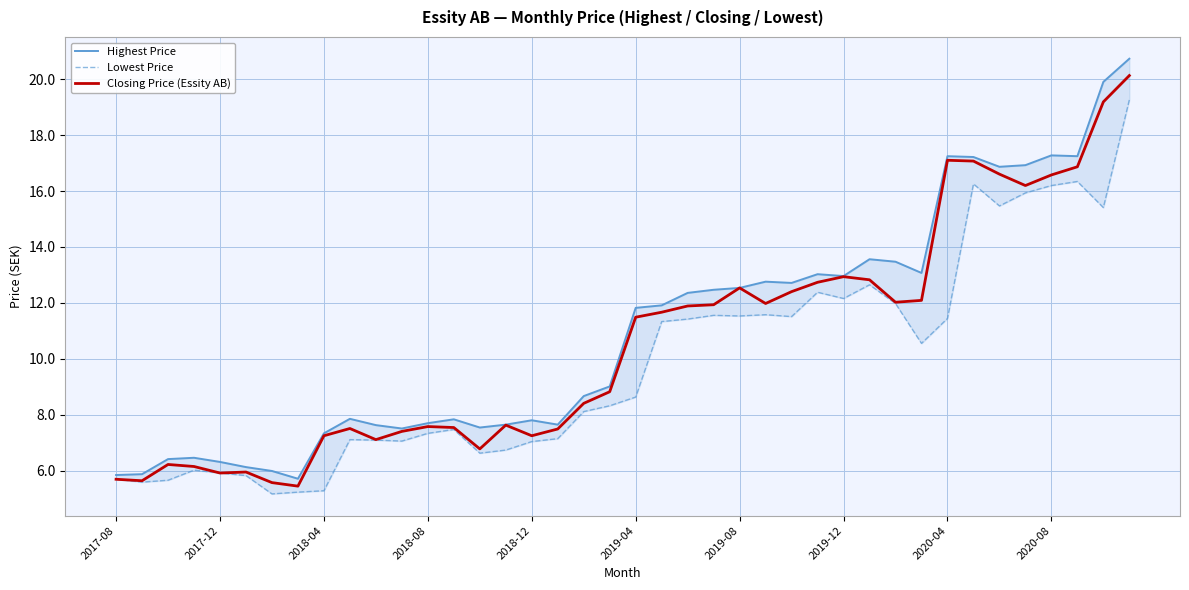

True or false: Closing Price (Essity AB) and Lowest Price intersect in this chart.

False